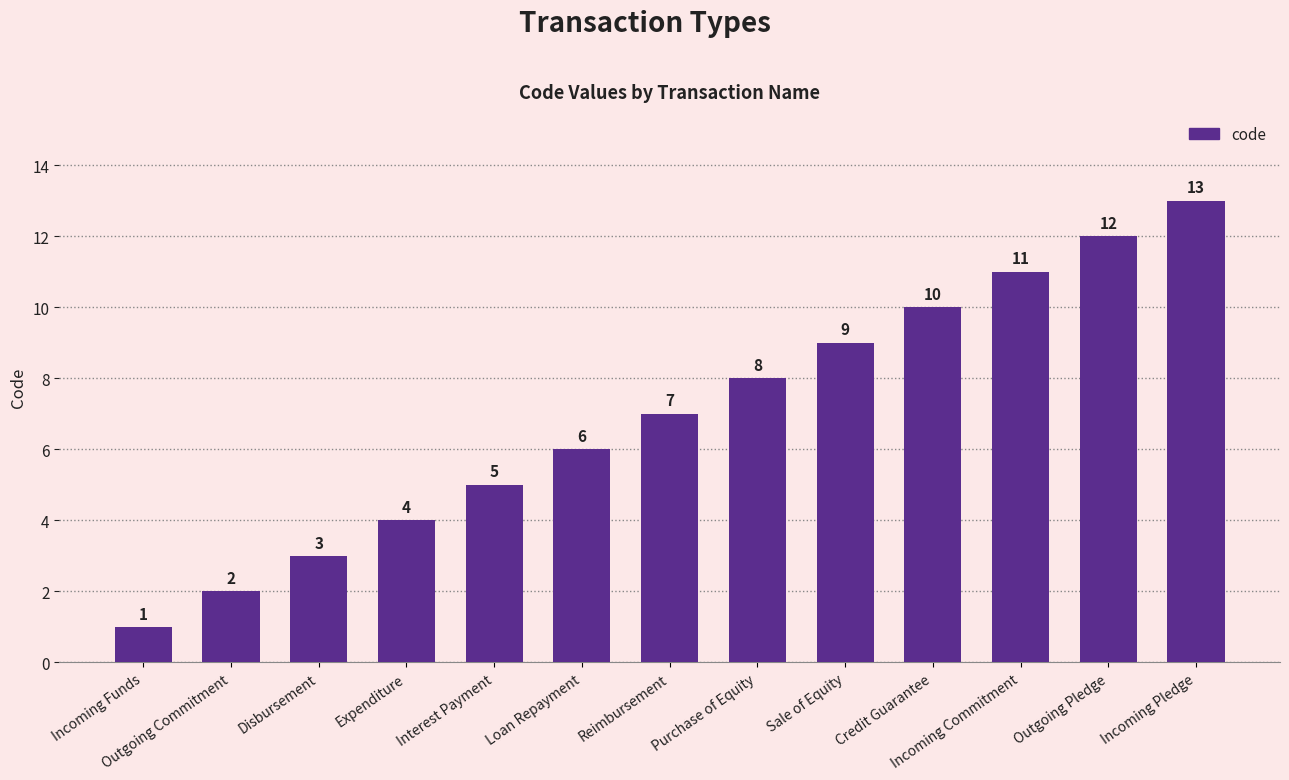

The chart shows a value of 6 at Credit Guarantee. True or false?

False